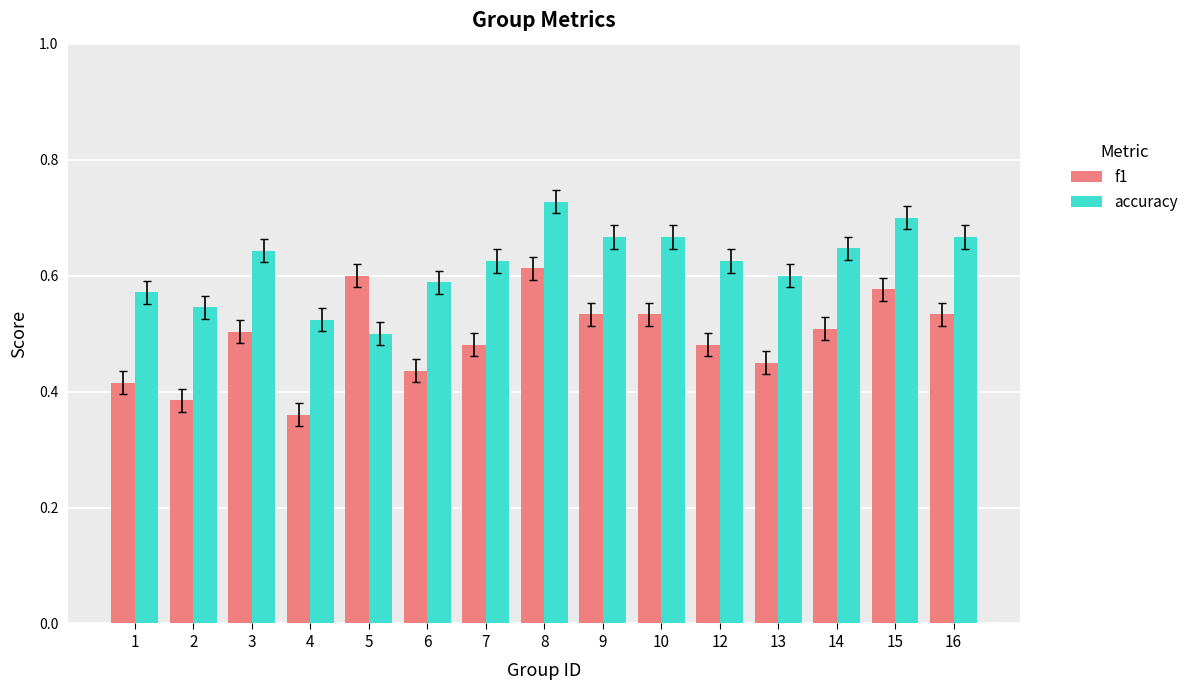

Which series changed the most between 2 and 8?

f1